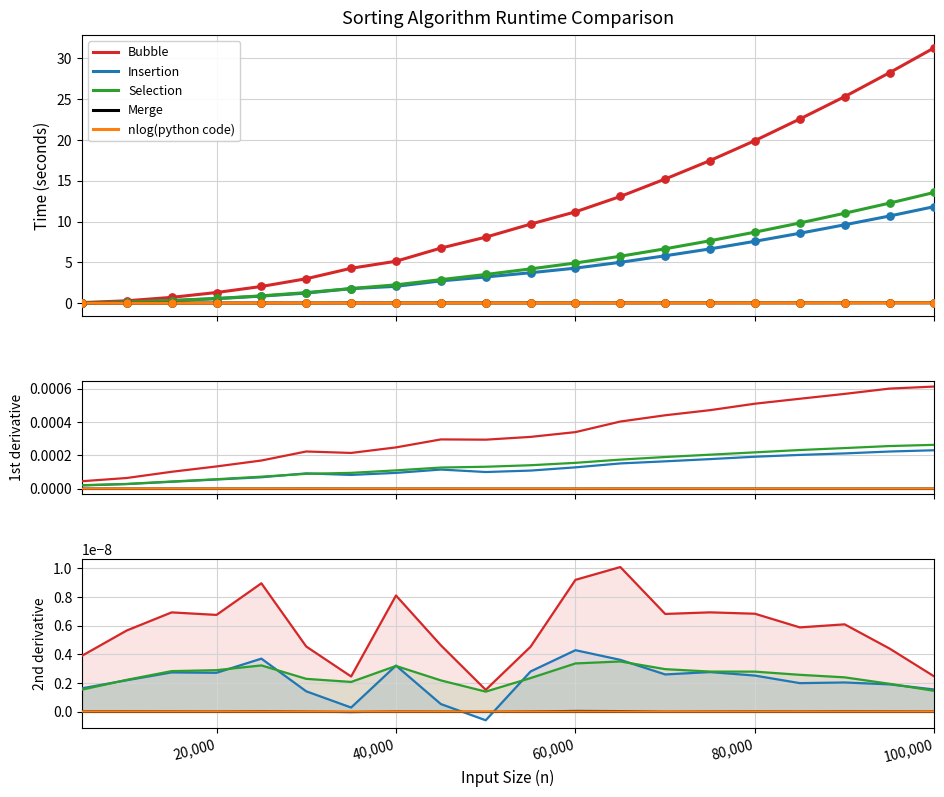

Which series contains the highest Y value?

Bubble